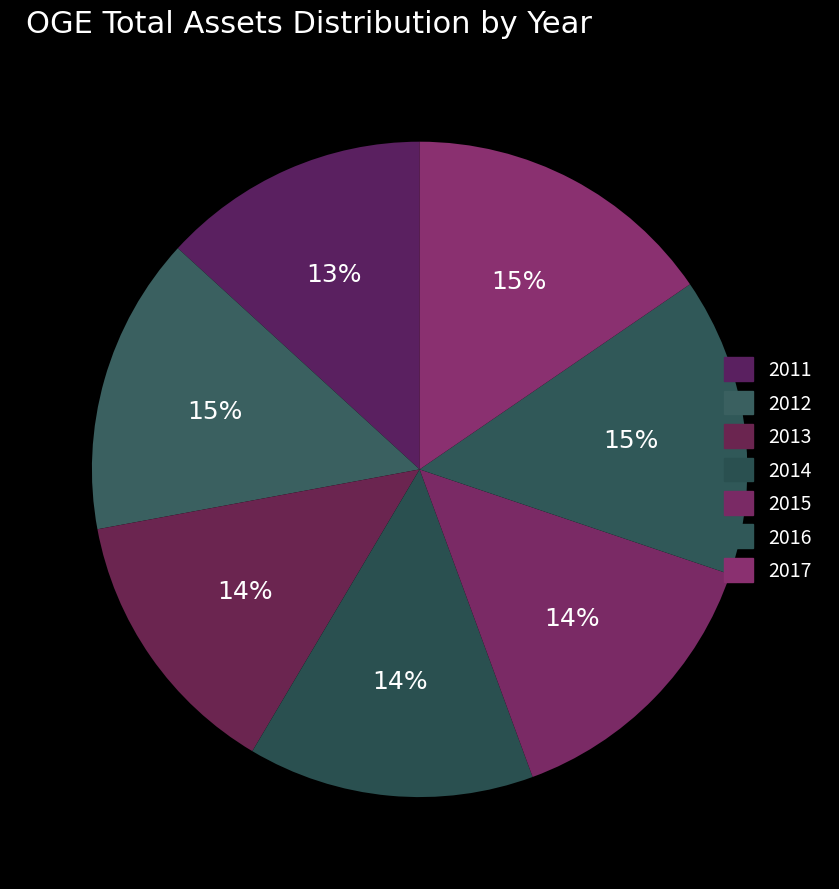

What percentage do 2015 and 2011 together represent?

27.4%